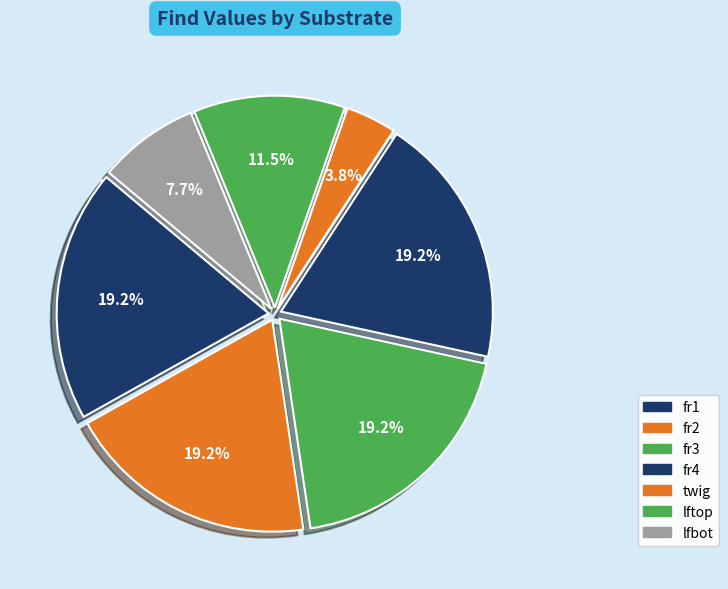

To the nearest percent, what is the difference between the largest and smallest slice percentages?

15%